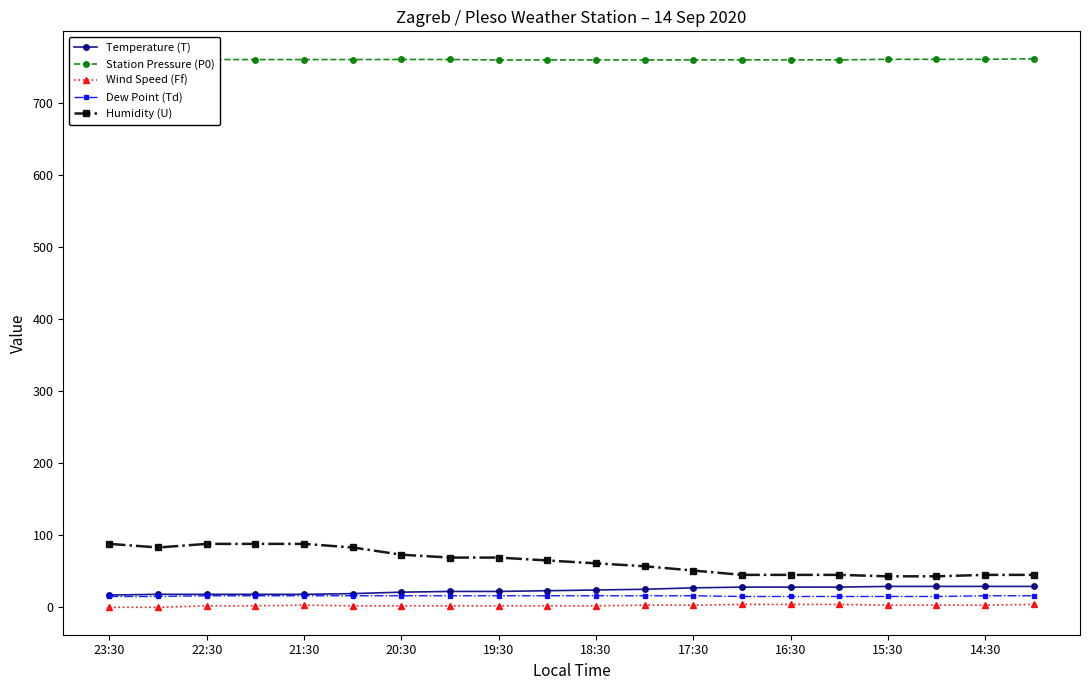

True or false: Station Pressure (P0) and Wind Speed (Ff) intersect in this chart.

False